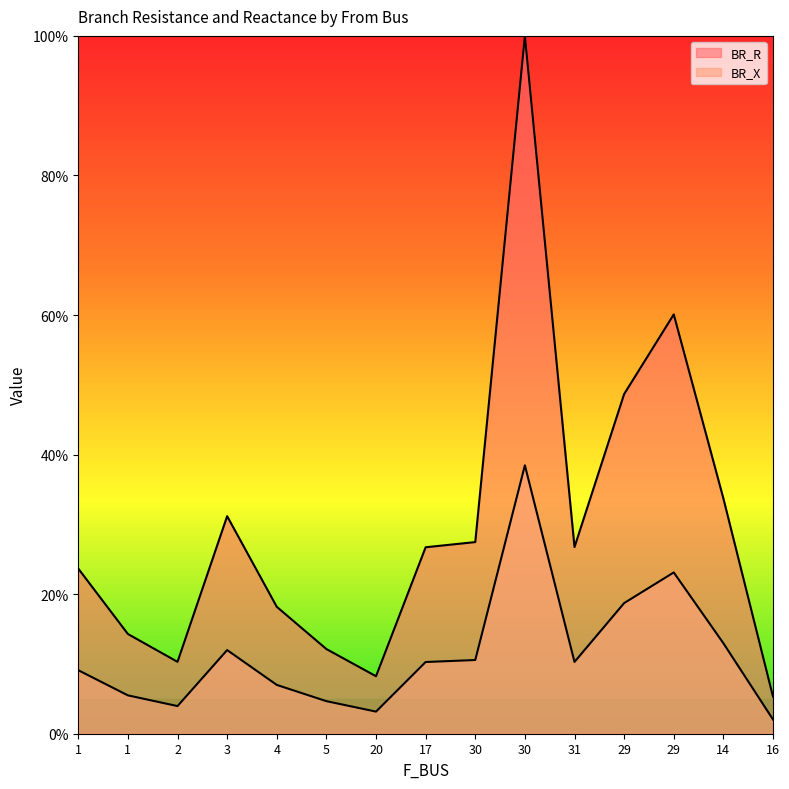

Reading left to right, extract all data points from this chart.

BR_R: 23.7	14.3	10.3	31.2	18.2	12.1	8.2	26.7	27.5	100.0	26.7	48.7	60.1	33.7	5.3
BR_X: 9.1	5.5	4.0	12.0	7.0	4.7	3.2	10.3	10.6	38.5	10.3	18.7	23.1	13.0	2.0